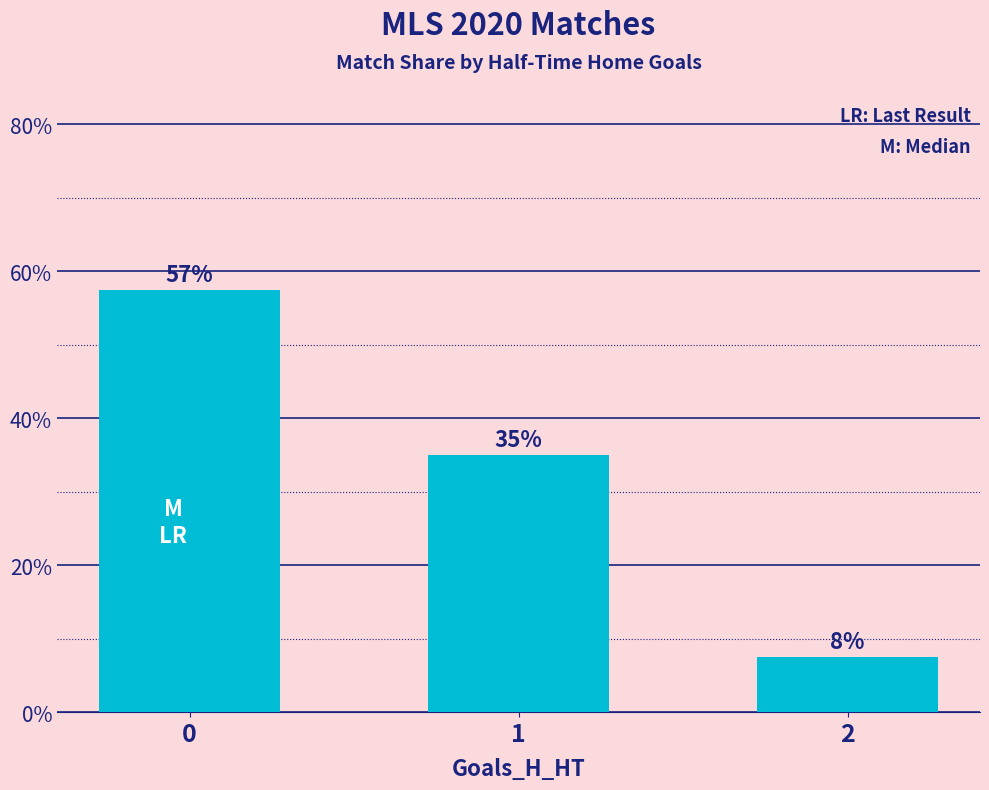

Count the values in the range 0 to 1.

3